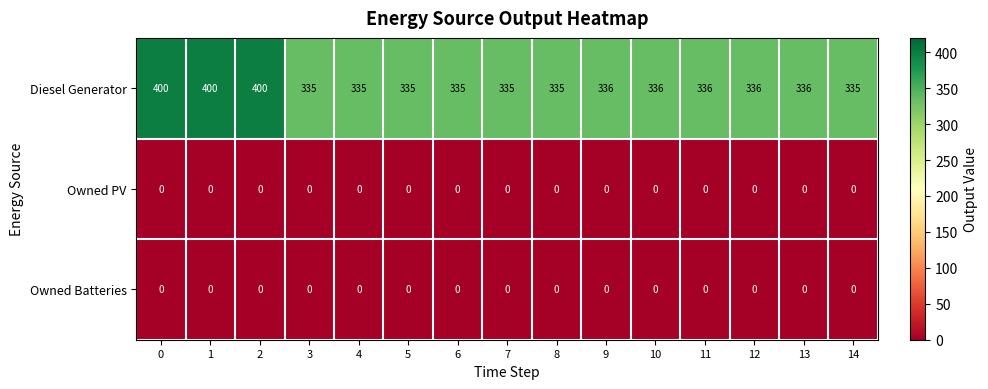

Which series has the largest total across all categories?

Diesel Generator